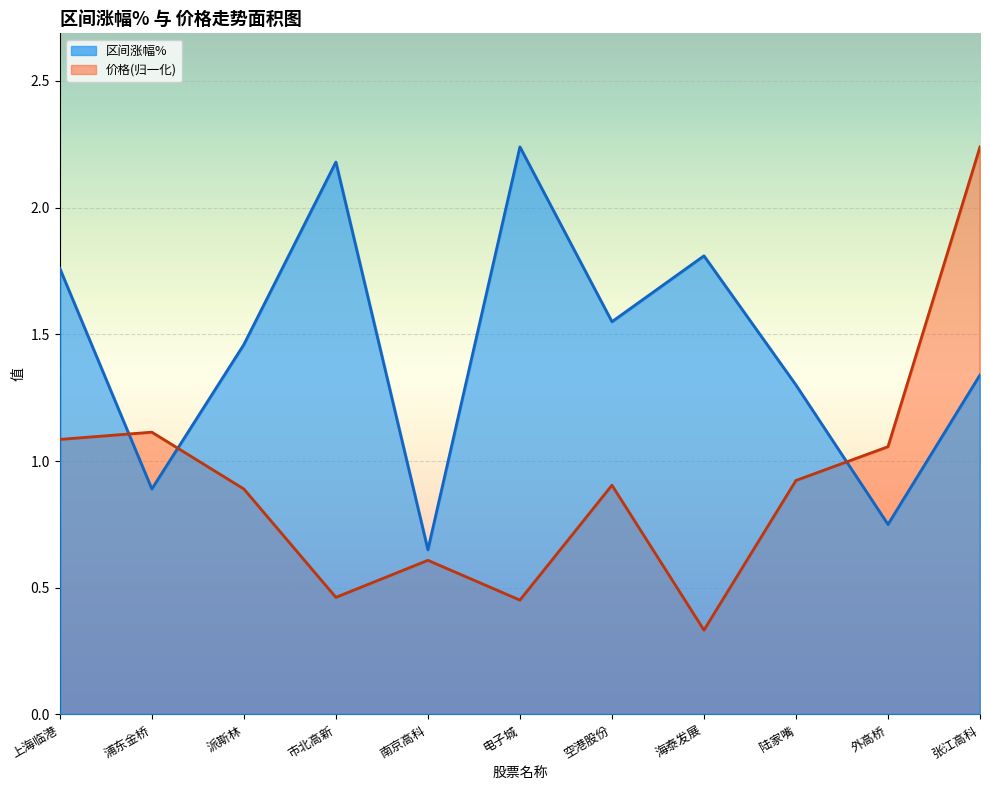

Reading right to left, extract all data points from this chart.

价格: 张江高科=2.2	外高桥=1.1	陆家嘴=0.9	海泰发展=0.3	空港股份=0.9	电子城=0.5	南京高科=0.6	市北高新=0.5	派斯林=0.9	浦东金桥=1.1	上海临港=1.1
区间涨幅%: 张江高科=1.3	外高桥=0.8	陆家嘴=1.3	海泰发展=1.8	空港股份=1.6	电子城=2.2	南京高科=0.7	市北高新=2.2	派斯林=1.5	浦东金桥=0.9	上海临港=1.8